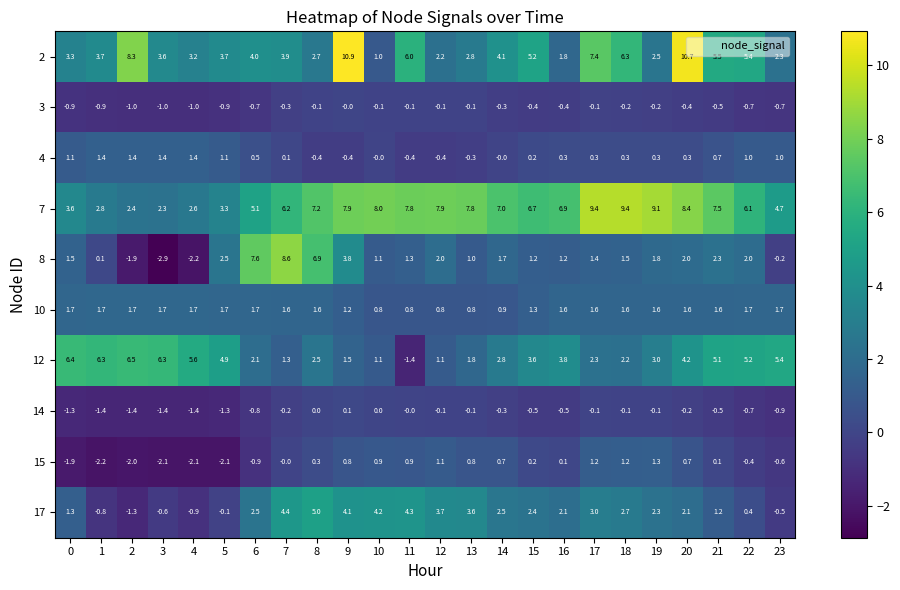

True or false: 17 has a value of 3.4 at 15.

False